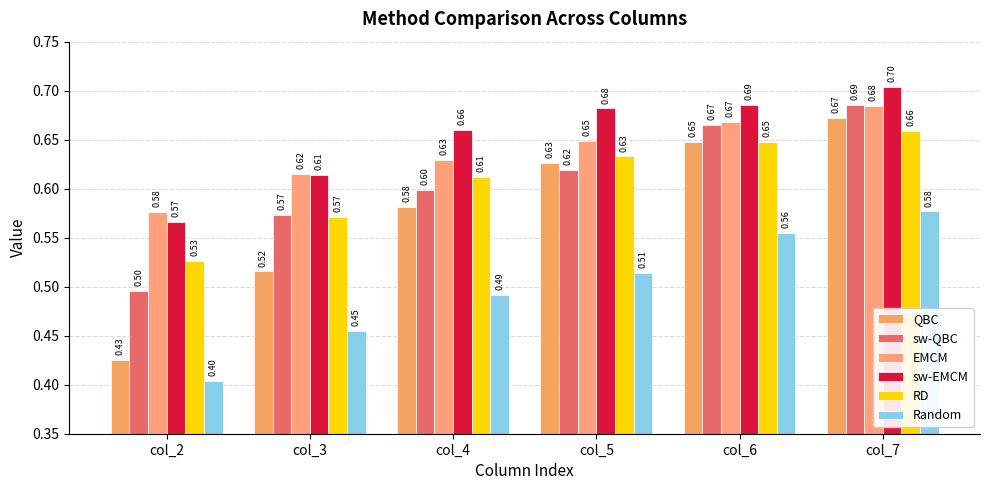

What is the total value across all series at col_2?

3.0